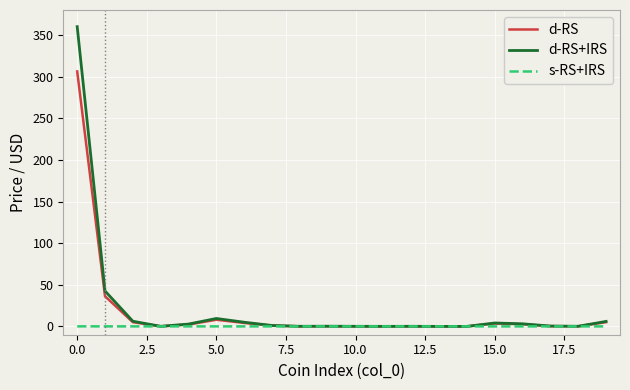

List the series in order of their overall mean, lowest first.

s-RS+IRS, d-RS, d-RS+IRS